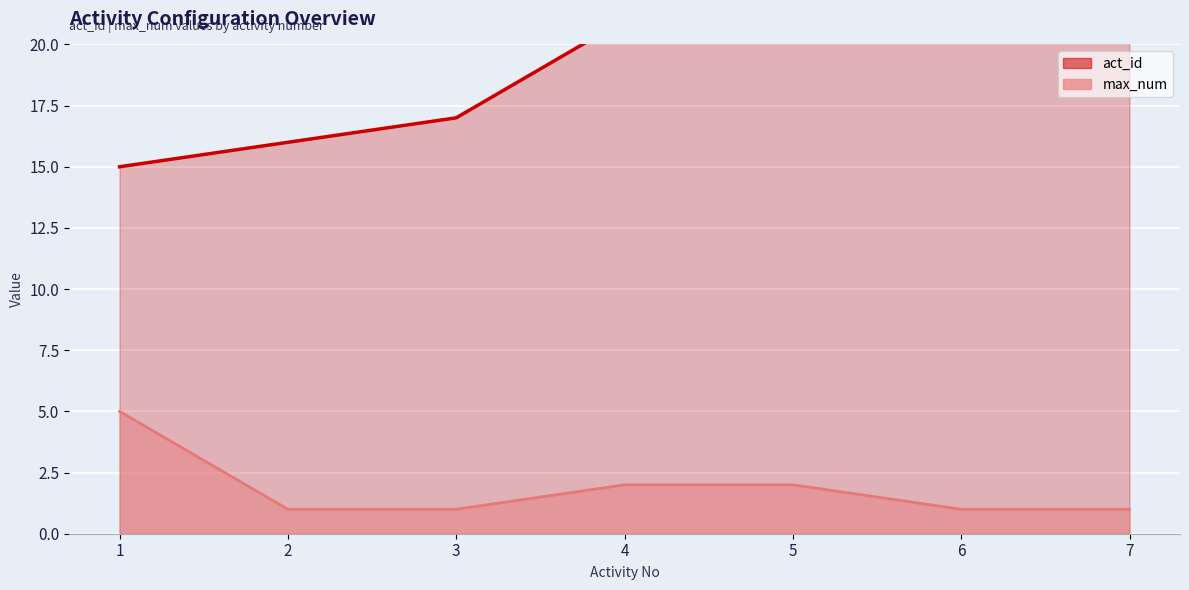

Reading left to right, list all the values displayed in this chart.

act_id: 1=15	2=16	3=17	4=21	5=22	6=23	7=24
max_num: 1=5	2=1	3=1	4=2	5=2	6=1	7=1